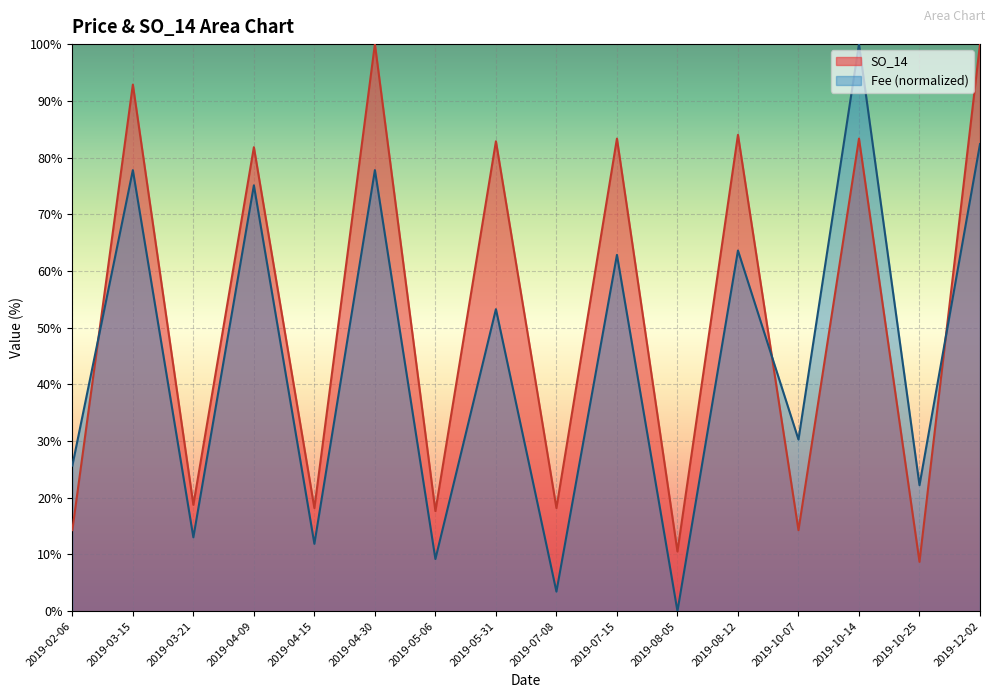

What is the value of the Fee point at the 1st from the left?

25.7